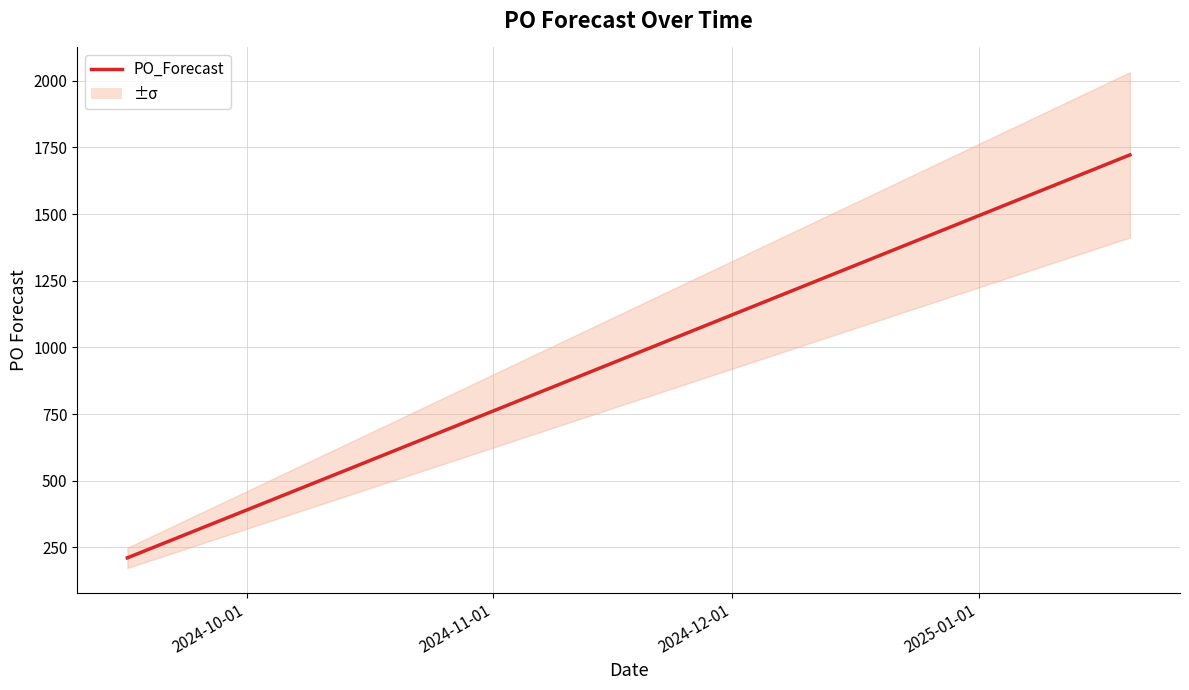

What is the difference between the maximum and minimum values?

1511